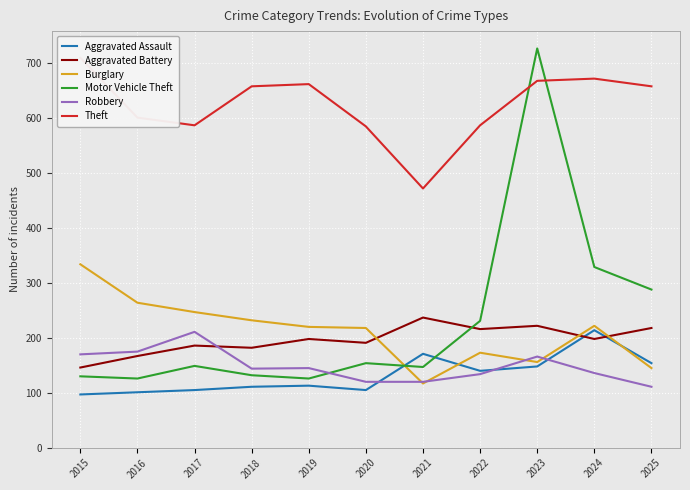

Reading left to right, list all the values displayed in this chart.

Aggravated Assault: 2015=97	2016=101	2017=105	2018=111	2019=113	2020=105	2021=171	2022=140	2023=148	2024=214	2025=154
Aggravated Battery: 2015=146	2016=167	2017=186	2018=182	2019=198	2020=191	2021=237	2022=216	2023=222	2024=198	2025=218
Burglary: 2015=334	2016=264	2017=247	2018=232	2019=220	2020=218	2021=117	2022=173	2023=156	2024=222	2025=145
Motor Vehicle Theft: 2015=130	2016=126	2017=149	2018=132	2019=126	2020=154	2021=147	2022=231	2023=727	2024=329	2025=288
Robbery: 2015=170	2016=175	2017=211	2018=144	2019=145	2020=120	2021=120	2022=134	2023=166	2024=136	2025=111
Theft: 2015=710	2016=601	2017=587	2018=658	2019=662	2020=585	2021=472	2022=587	2023=668	2024=672	2025=658